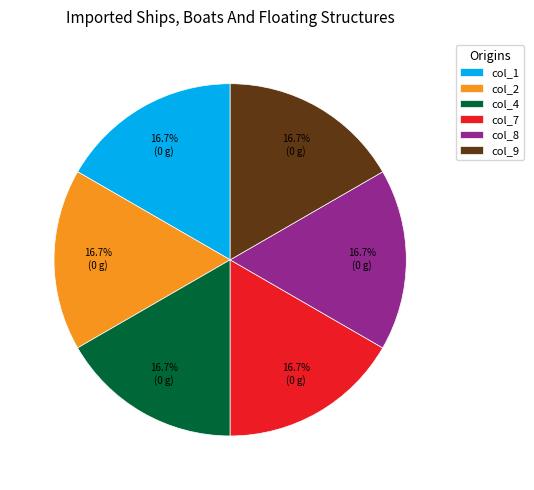

Is there any slice that represents more than half of the pie?

No